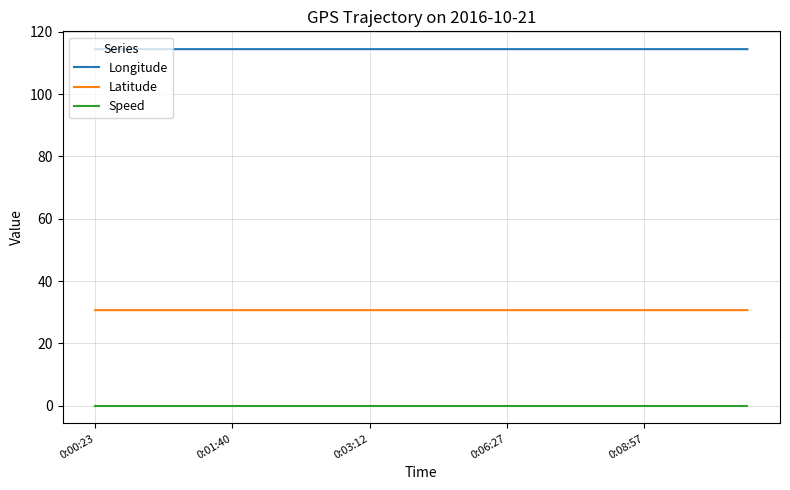

Rank the series by their maximum value, from highest to lowest.

Longitude, Latitude, Speed